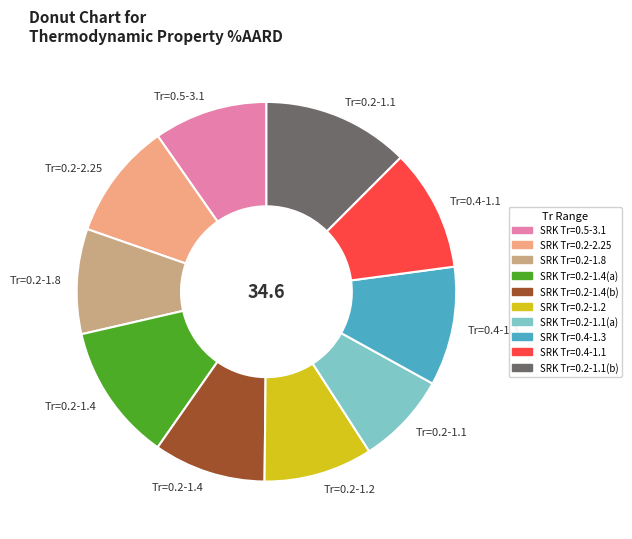

Combined, do SRK Tr=0.2-1.4(b) and SRK Tr=0.2-1.4(a) account for over 50%?

No